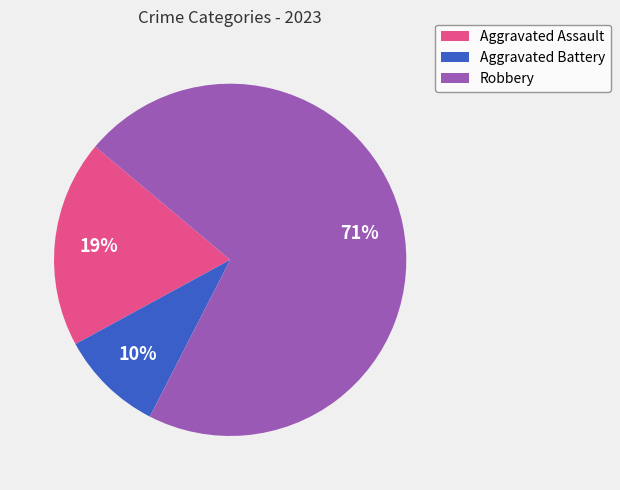

What percentage is the Aggravated Battery slice, to the nearest percent?

10%